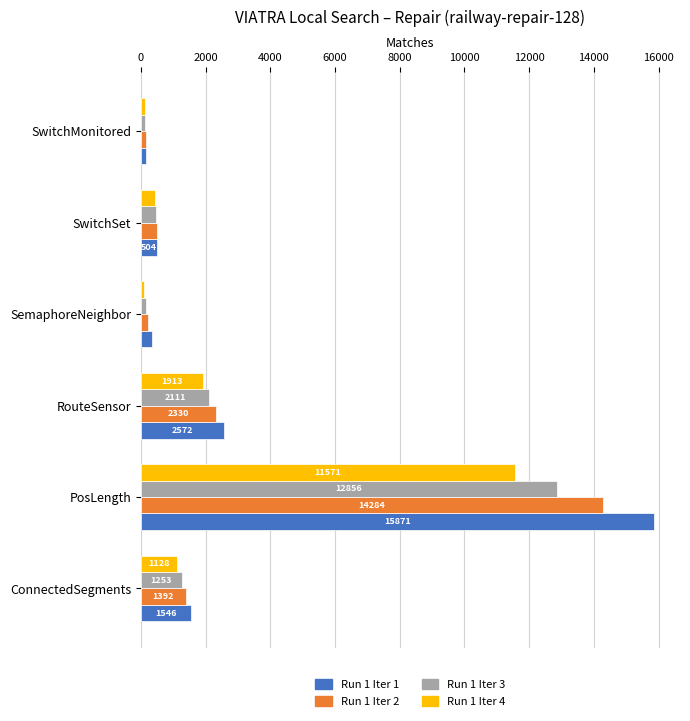

What is the minimum value shown in the chart?

101